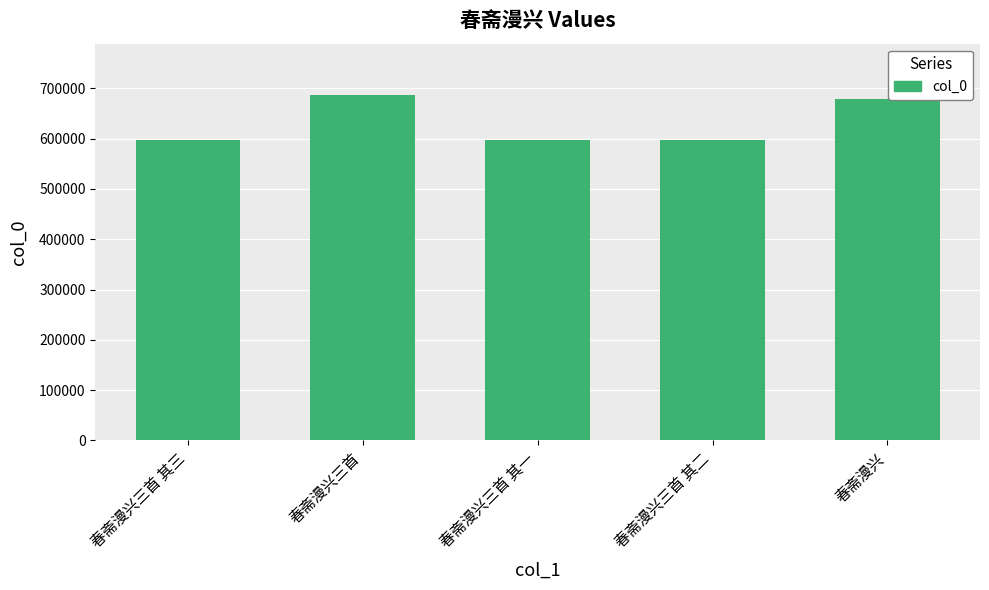

Is it true that the value at 春斋漫兴三首 其三 is 366500?

False